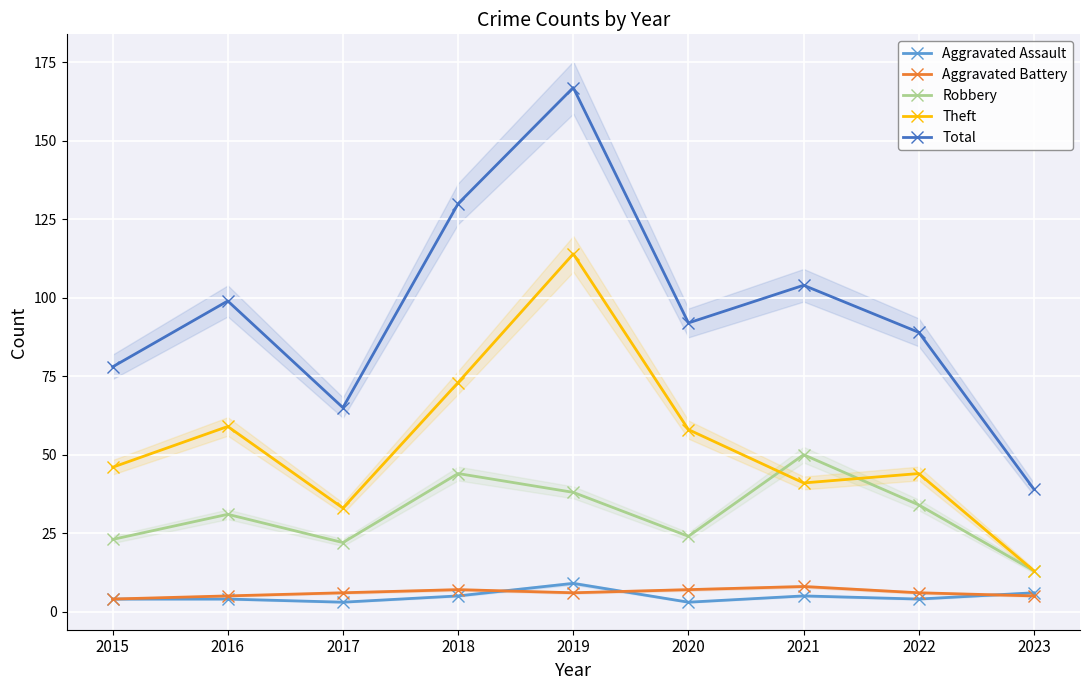

Which category has the lowest value in the Aggravated Battery series?

2015